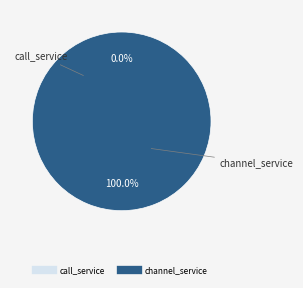

To the nearest percent, what is the difference between the largest and smallest slice percentages?

100%